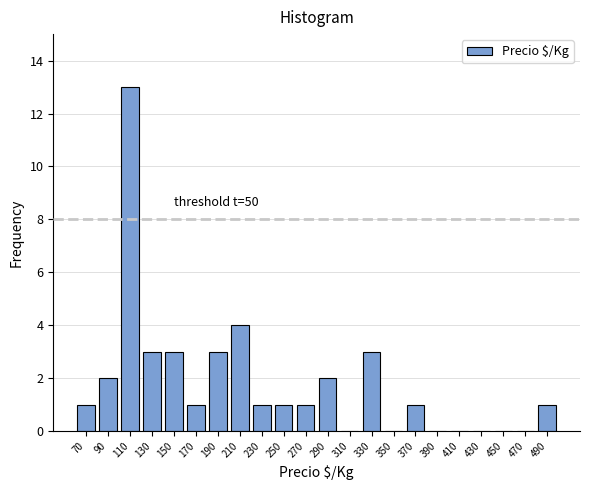

Which range on the x-axis has the tallest bar?

100 to 120